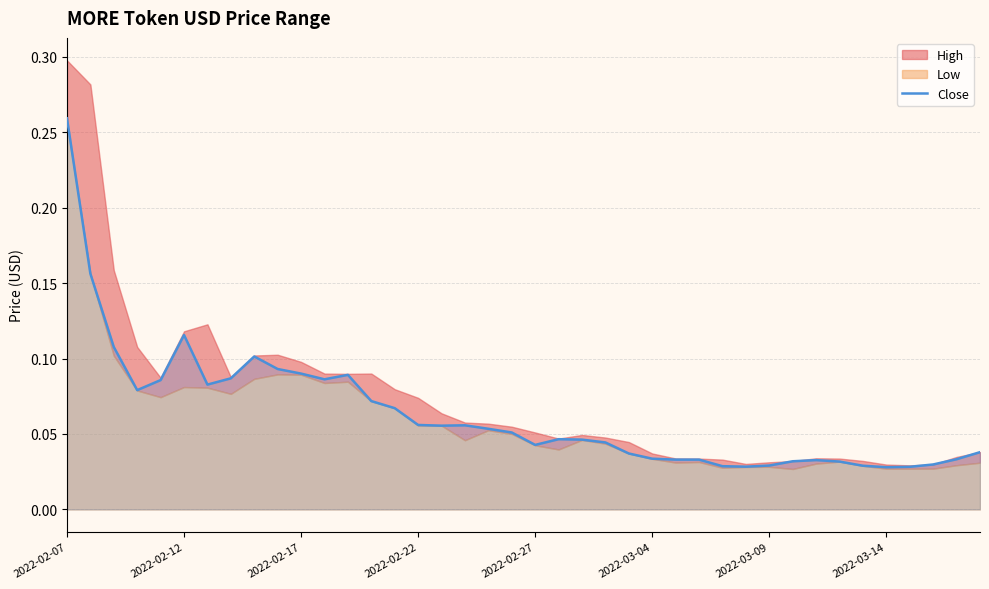

Which category has the highest value in the Close series?

2022-02-07